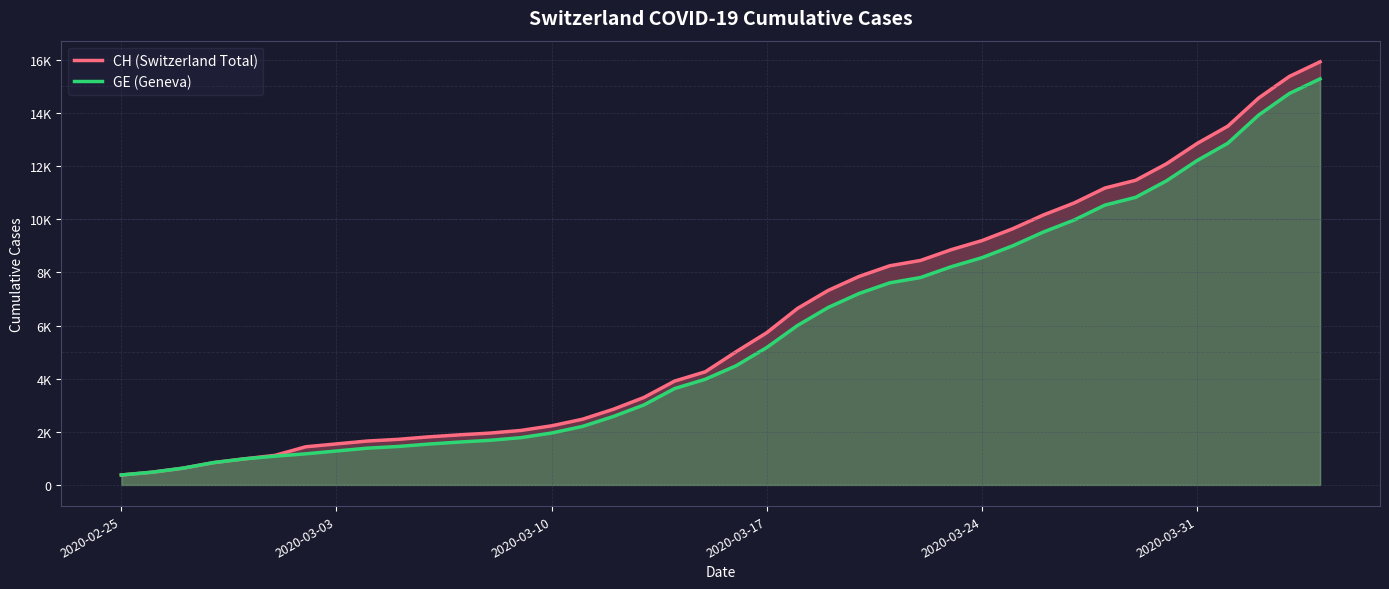

At 2020-03-10, list the series in order from smallest to largest.

GE (Geneva), CH (Switzerland Total)